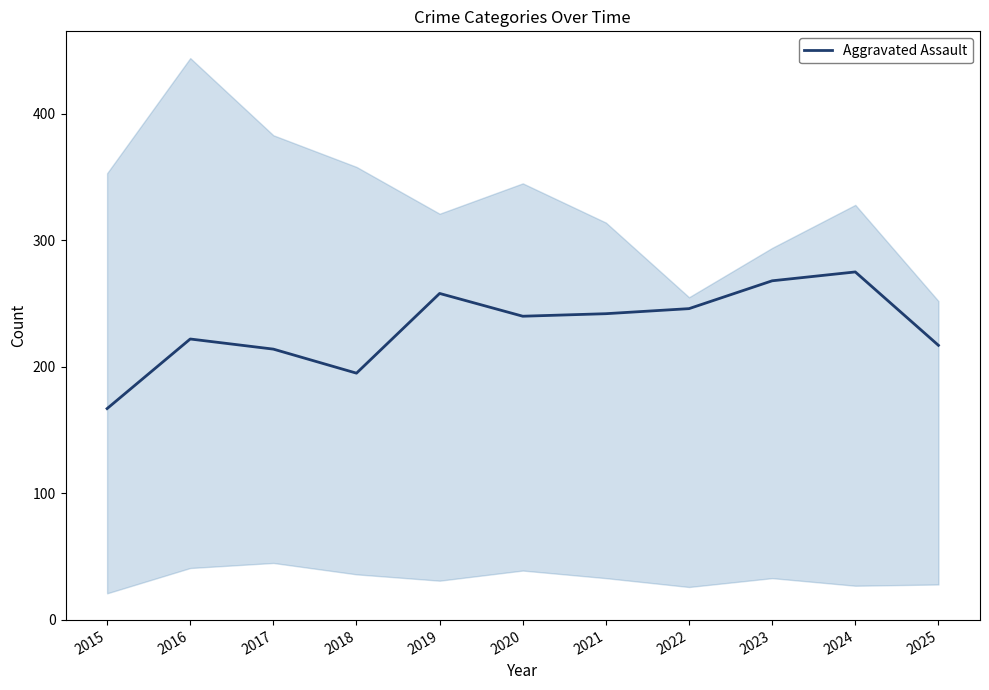

At which label is the value closest to 221?

2016